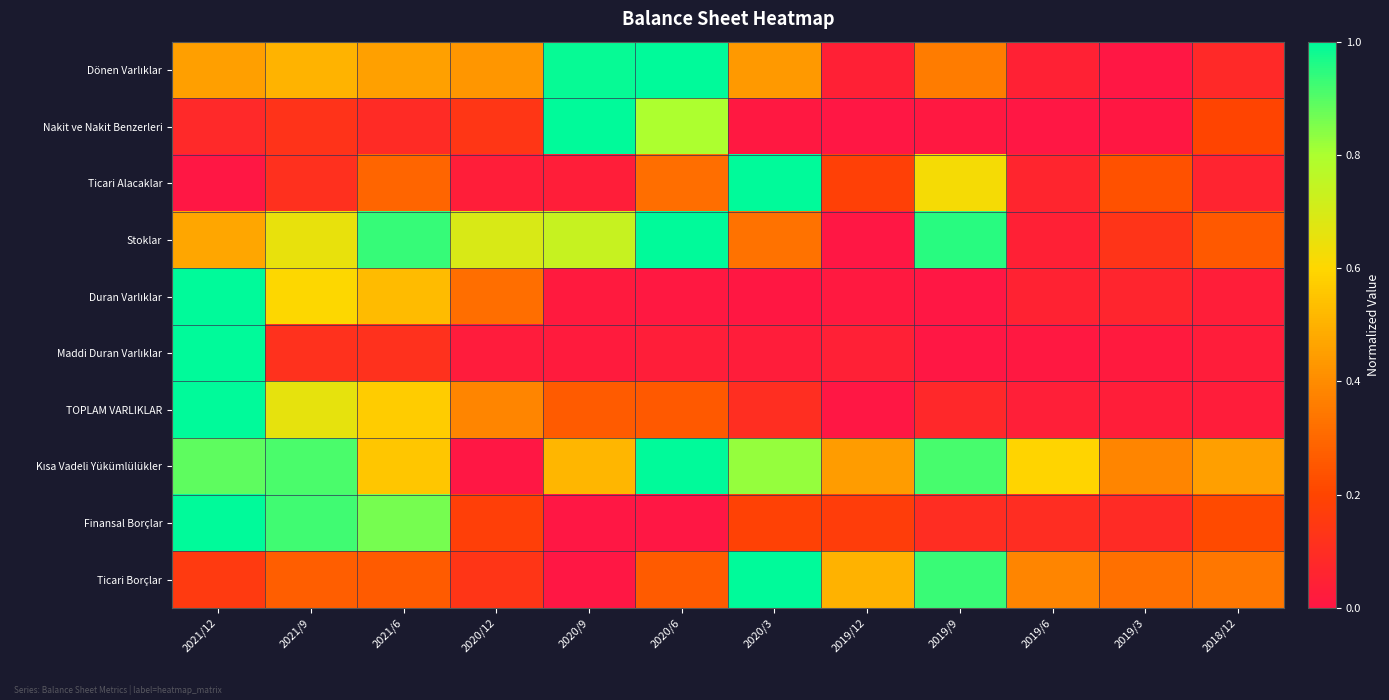

At how many categories does at least one series exceed 0?

12